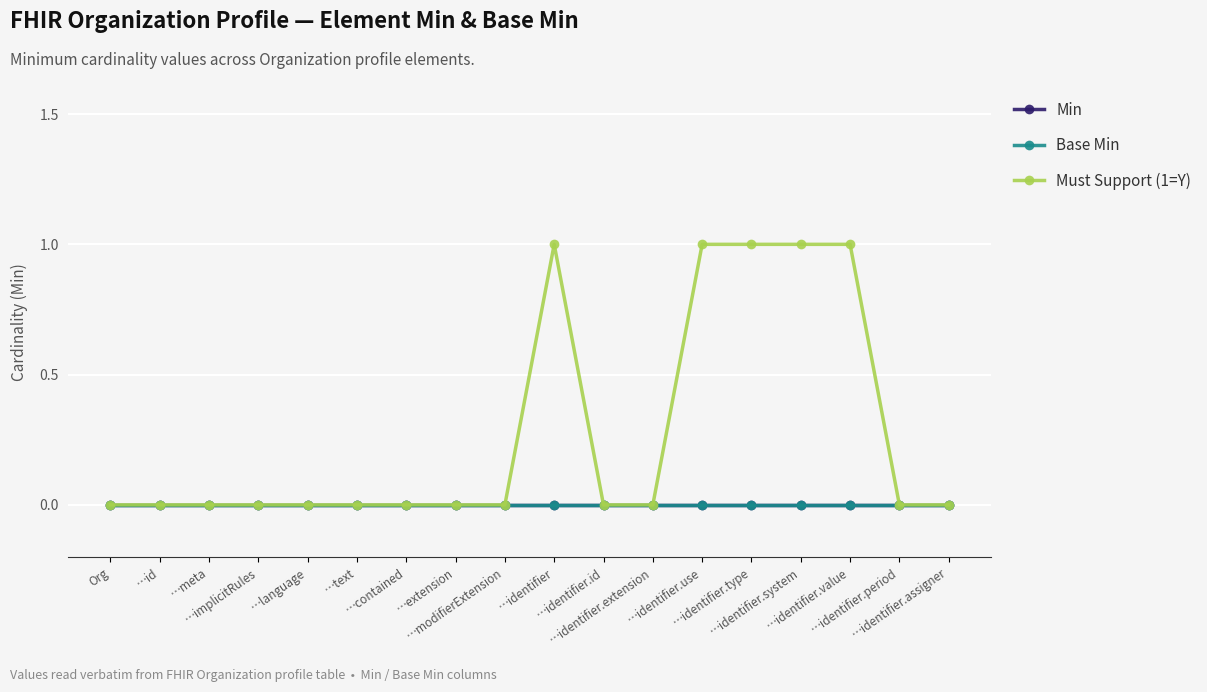

True or false: Must Support (1=Y) and Base Min cross at least once.

False